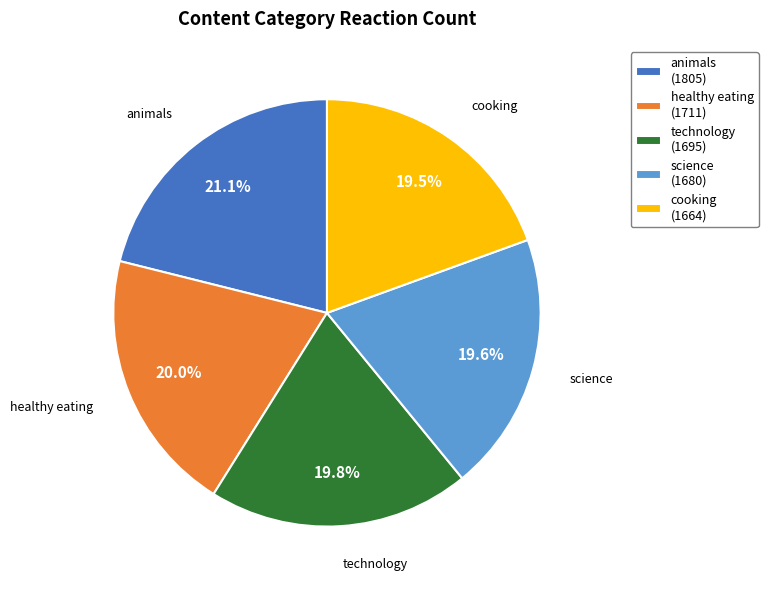

Count the number of slices in the pie.

5